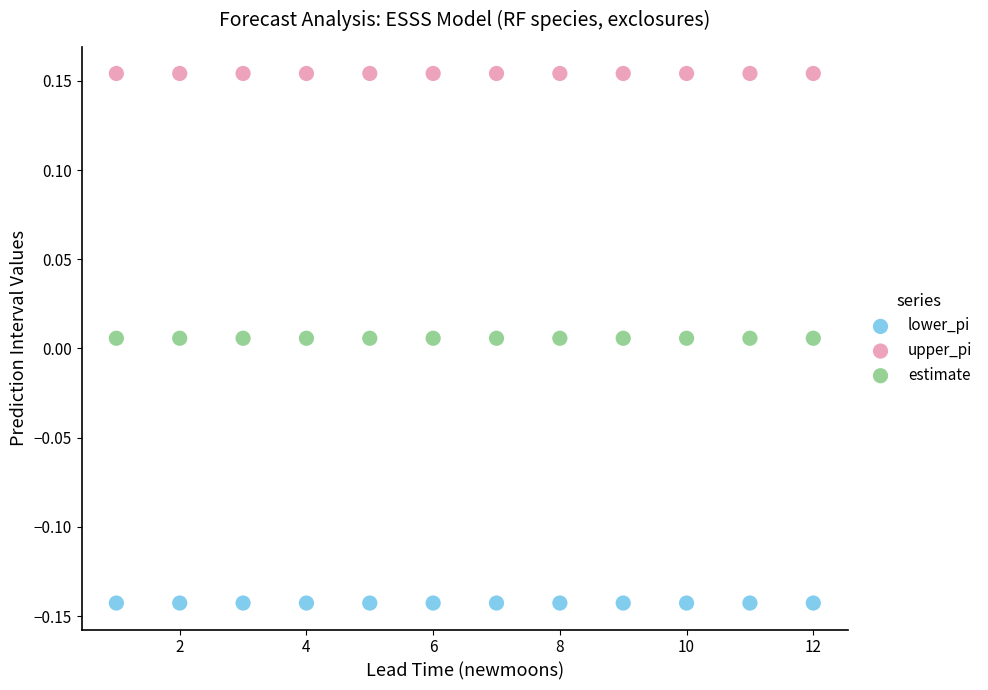

Which series reaches the maximum Y coordinate?

upper_pi